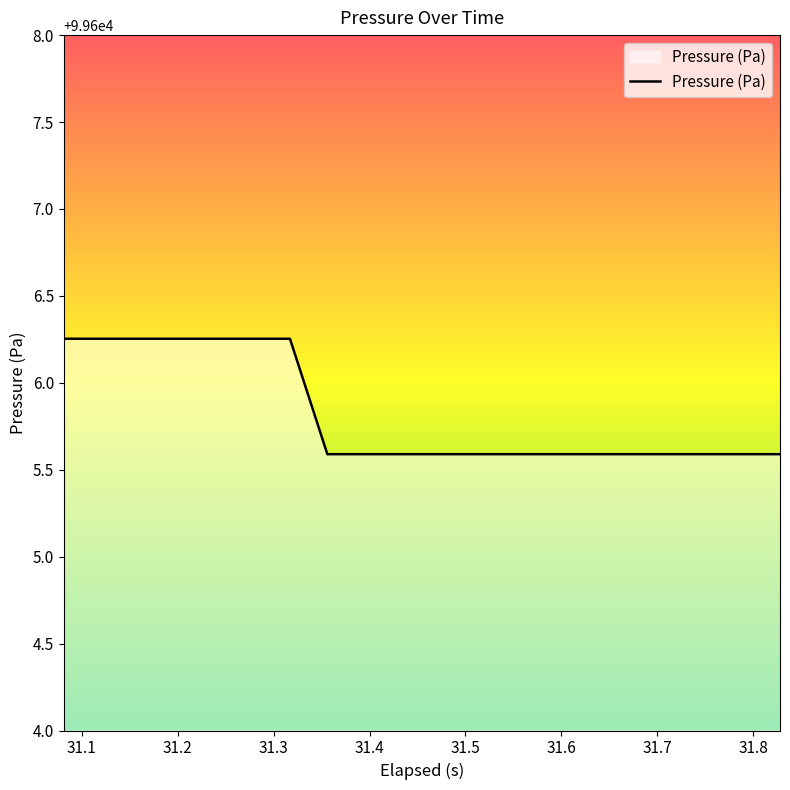

What is the difference between the maximum and minimum values?

0.7